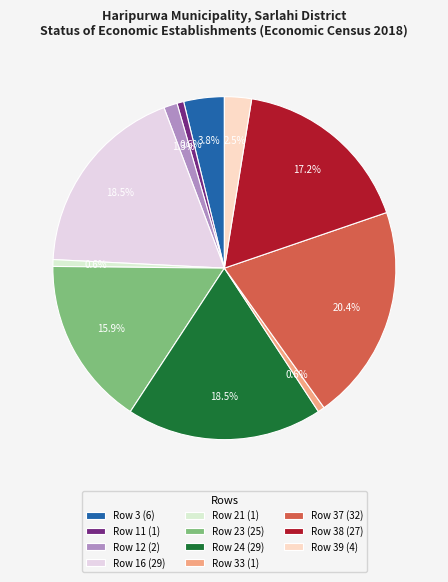

Is there a majority slice in this chart?

No